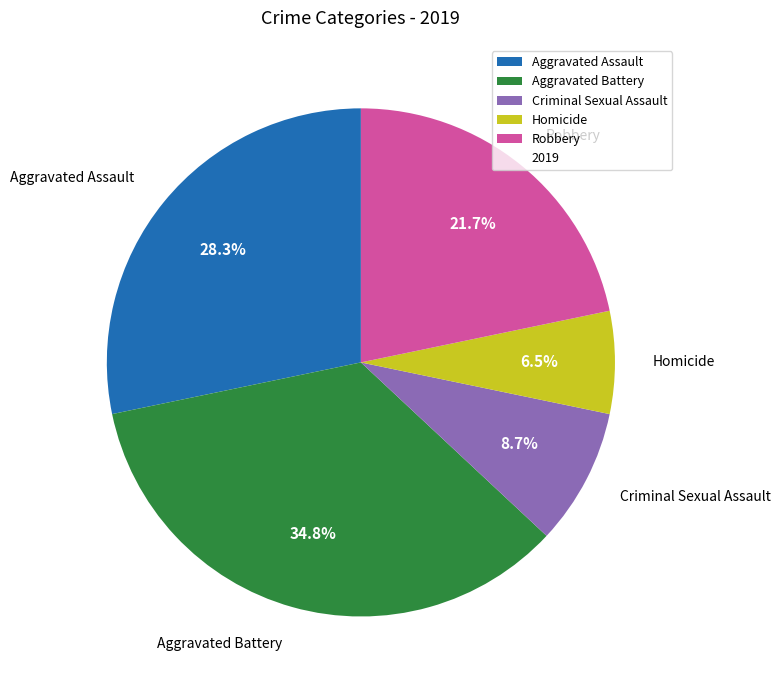

To the nearest percent, what is the difference between the largest and smallest slice percentages?

28%